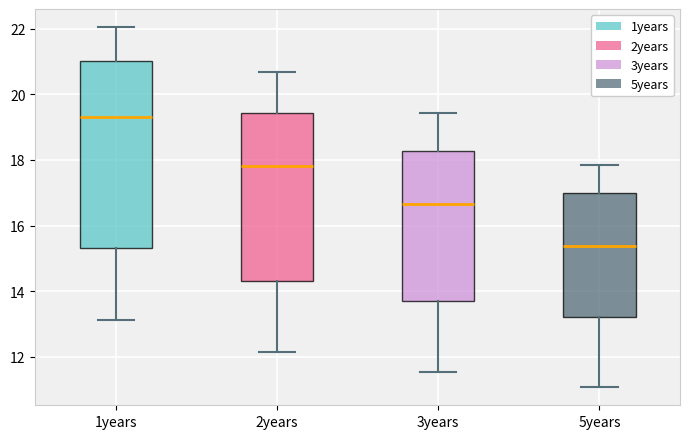

Where does the lower whisker of the box for 1years end on the y-axis? The values are not printed on the chart, so give them approximately, as read against the axis.

13.2